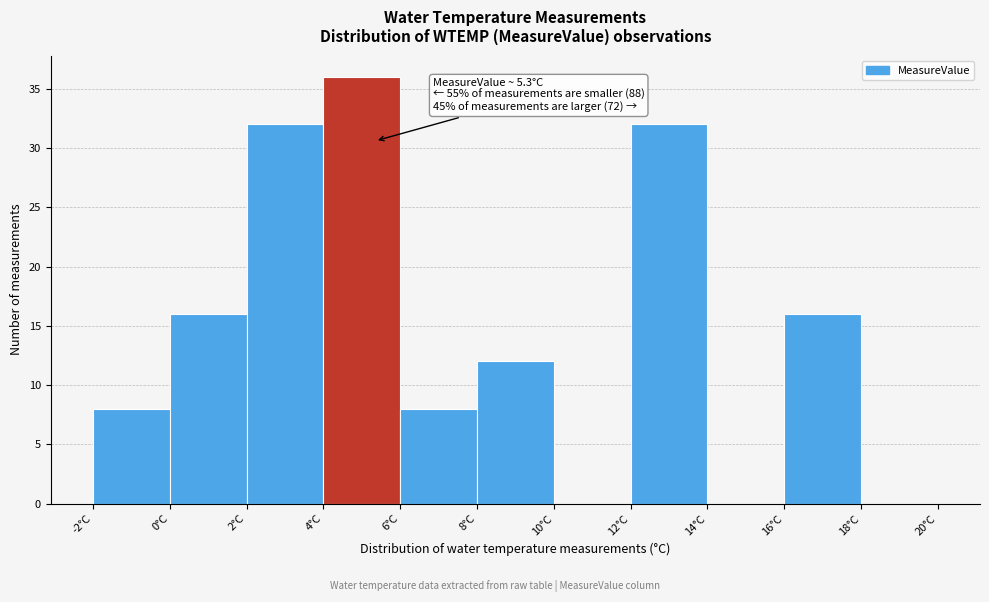

Over which range of the x-axis is the bar tallest?

4 to 6